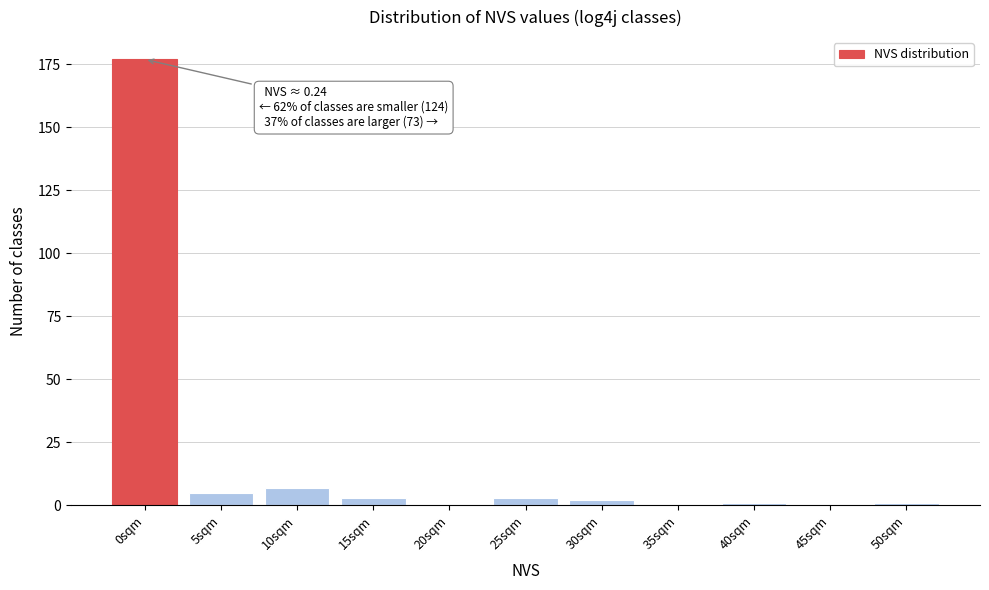

Reading left to right, extract all data points from this chart.

0sqm=177	5sqm=5	10sqm=7	15sqm=3	20sqm=0	25sqm=3	30sqm=2	35sqm=0	40sqm=1	45sqm=0	50sqm=1